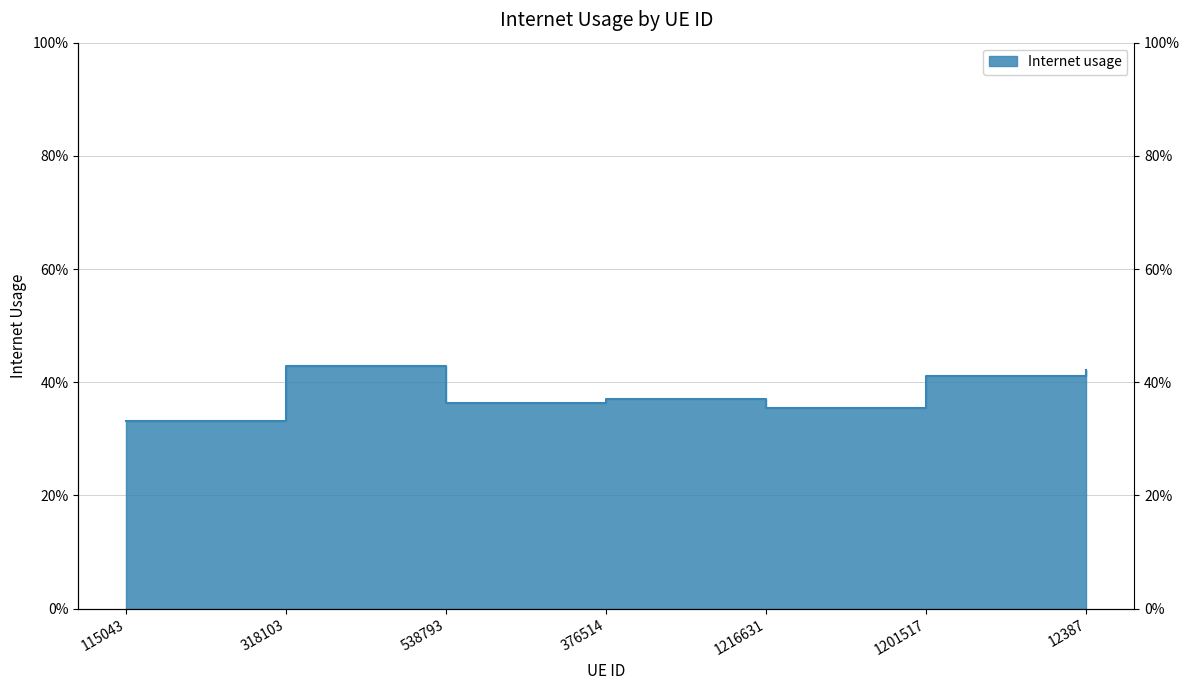

Reading left to right, what are all the values shown in this chart?

115043=0.3	318103=0.4	538793=0.4	376514=0.4	1216631=0.4	1201517=0.4	12387=0.4